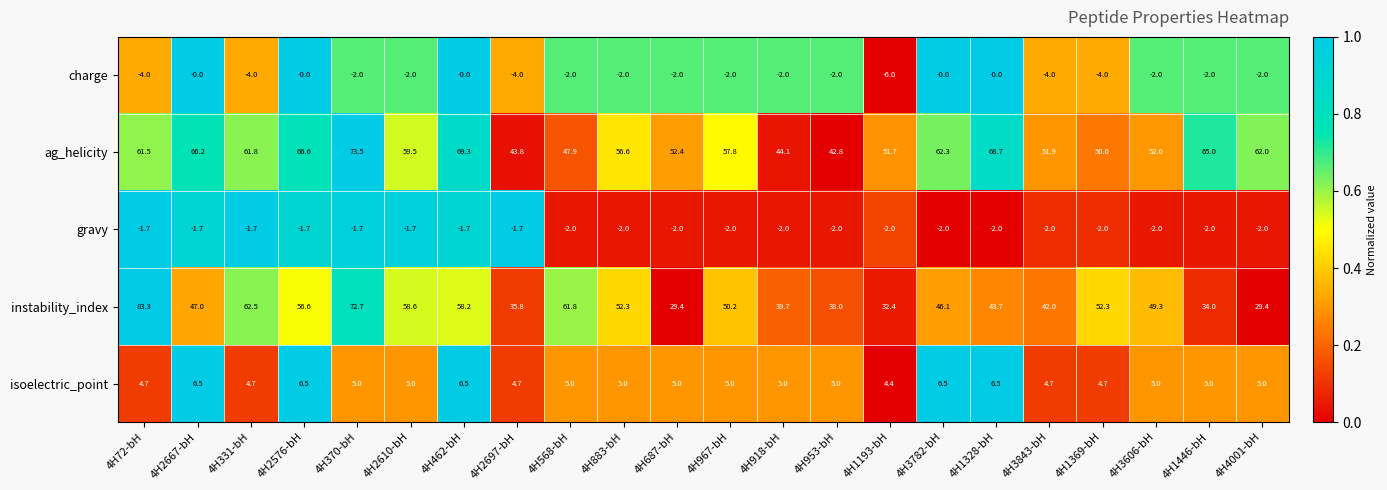

List the series in order of their peak value, lowest first.

gravy, charge, isoelectric_point, ag_helicity, instability_index